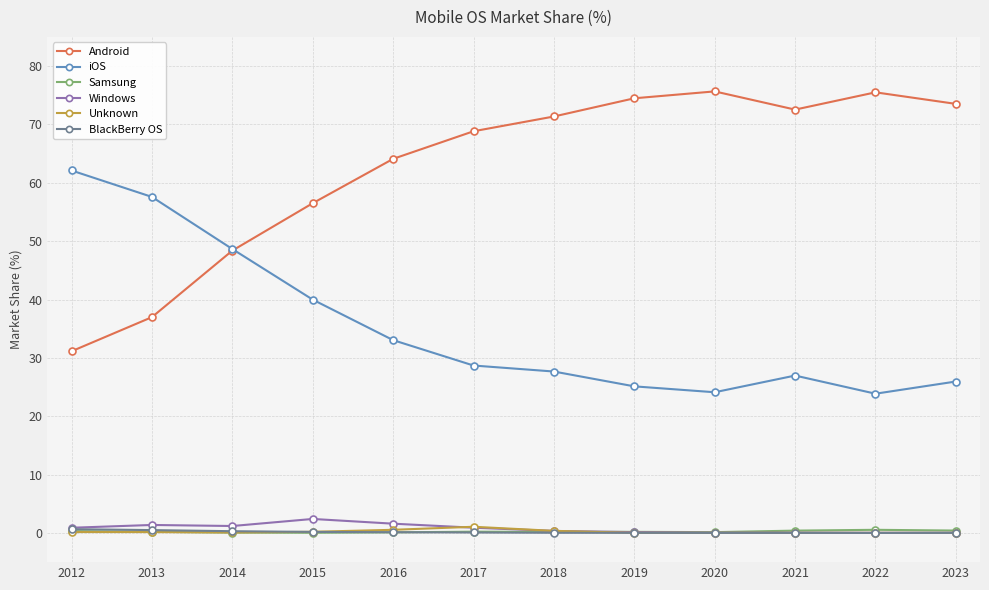

How many lines are shown in the chart?

6